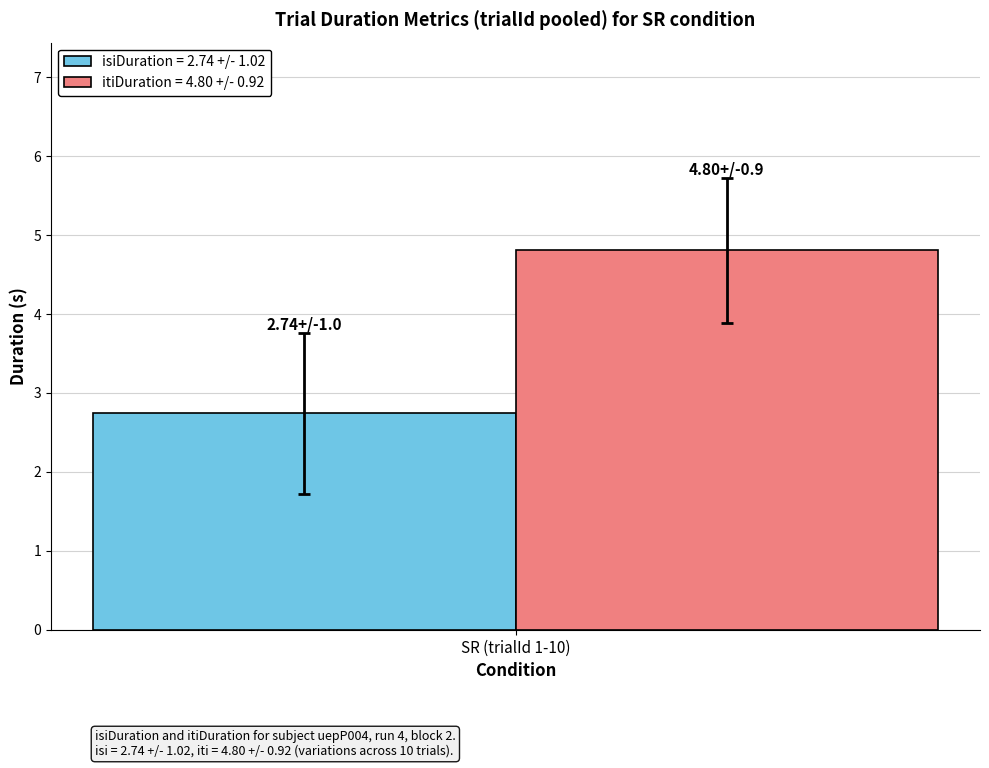

What is the spread (max minus min) of values at SR (trialId 1-10)?

2.1